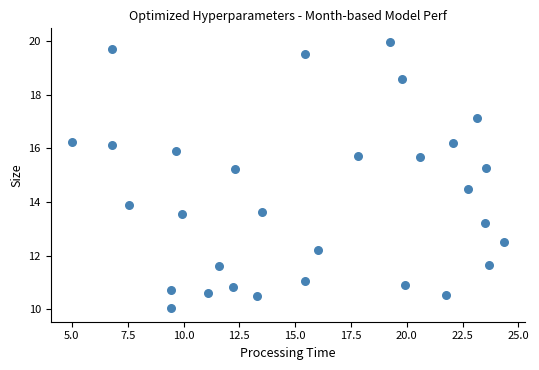

What is the range of X values (max minus min)?

19.3